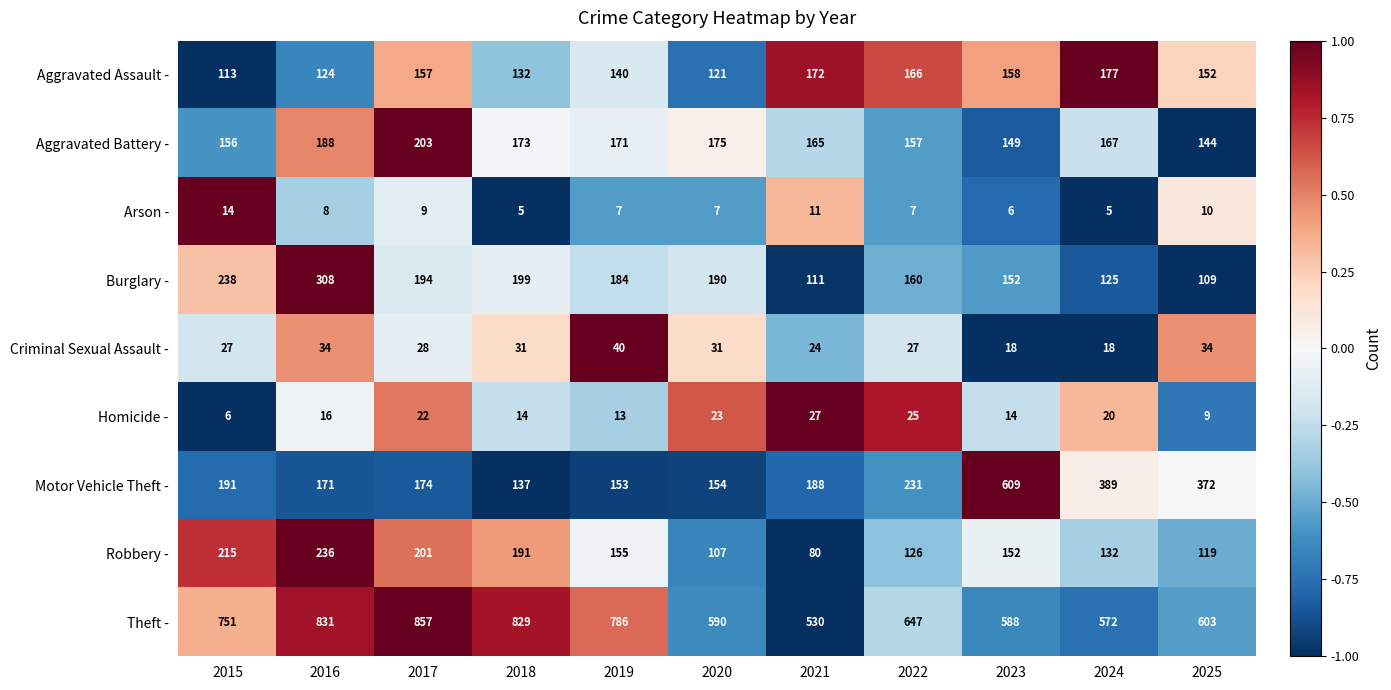

Which series has the largest total across all categories?

Theft -